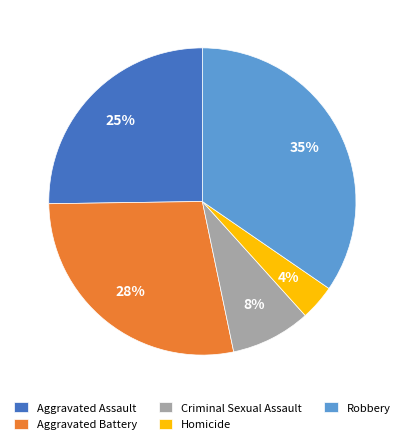

Which slice is the smallest?

Homicide